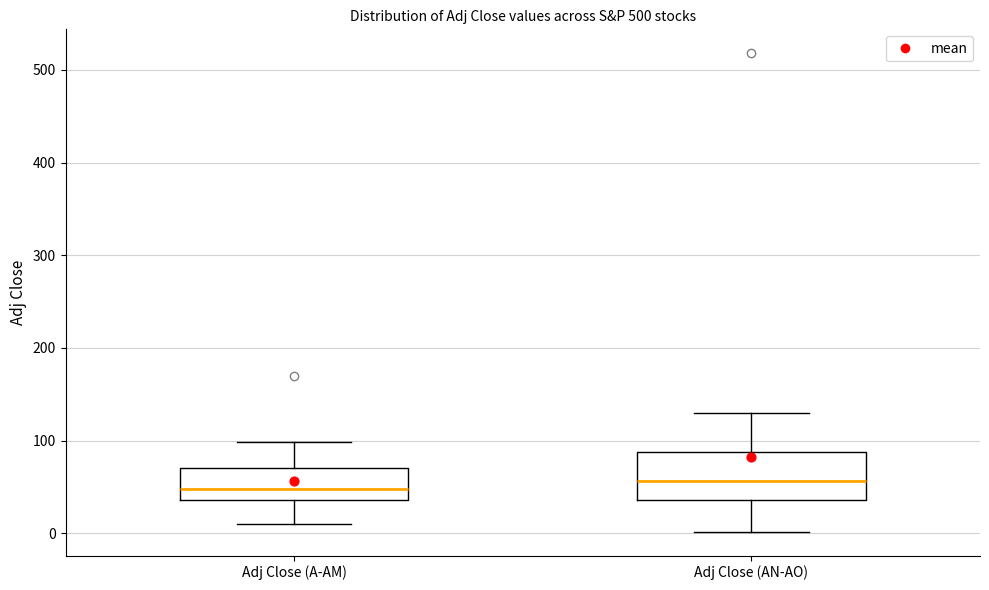

Where does the lower whisker of the box for Adj Close (A-AM) end on the y-axis? The values are not printed on the chart, so give them approximately, as read against the axis.

10